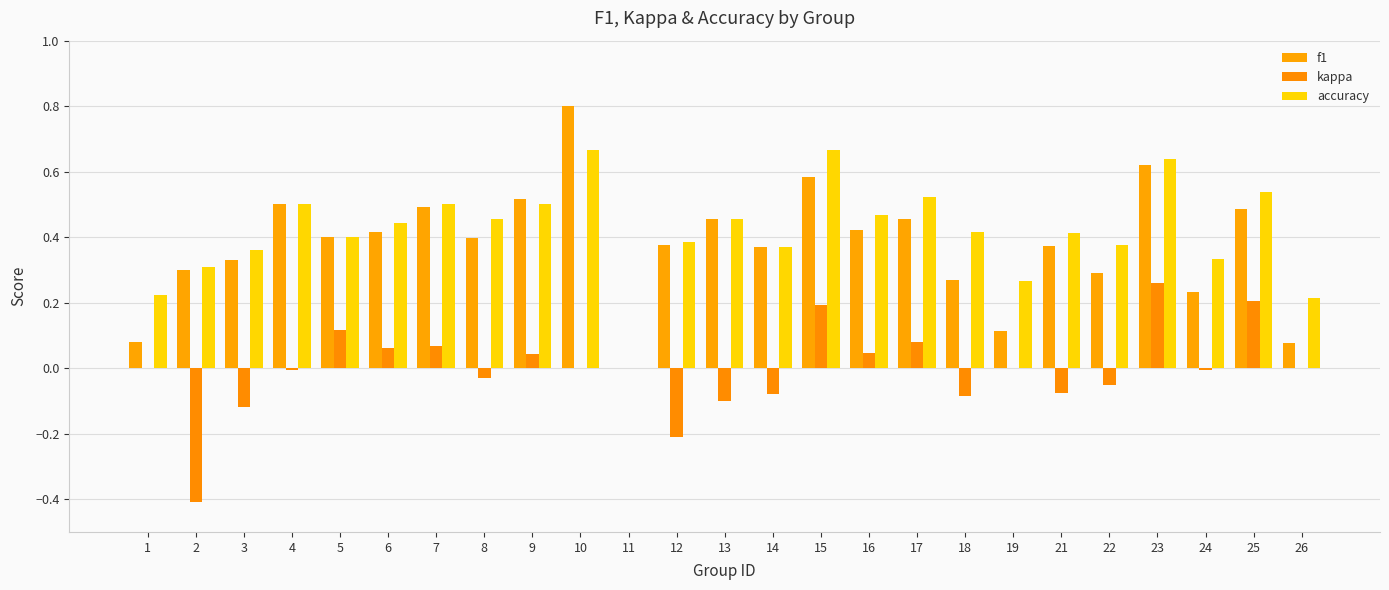

What is the sum of the f1 values at 1 and 25?

0.6